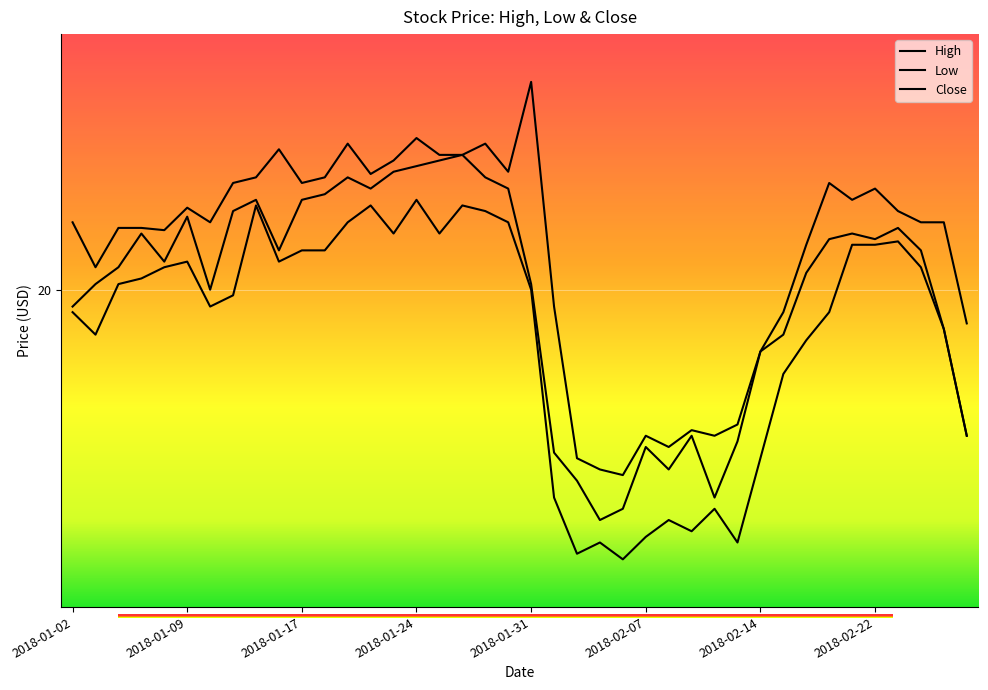

Where is High nearest to the value 20?

21